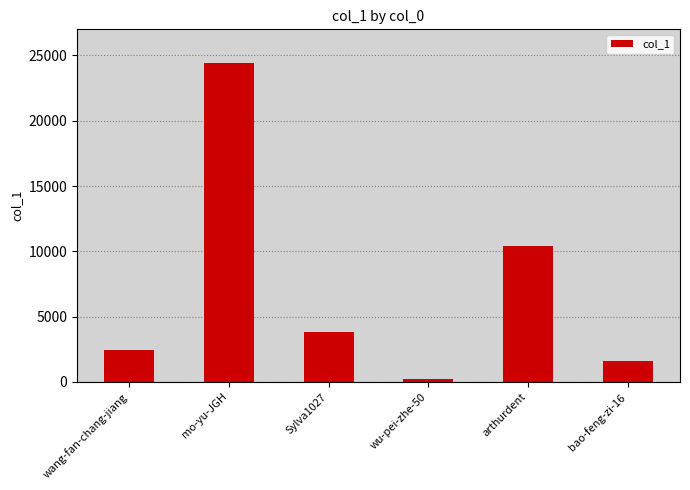

How many values are below 3788?

3